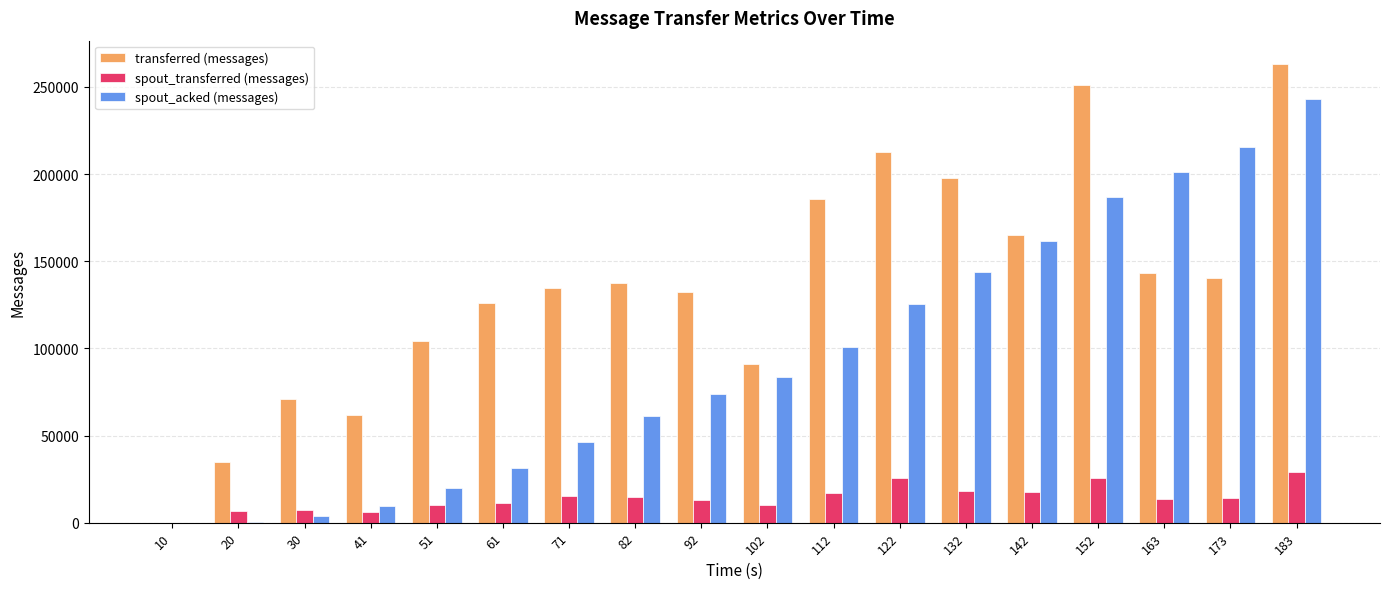

What is the average value of the transferred (messages) series?

136178